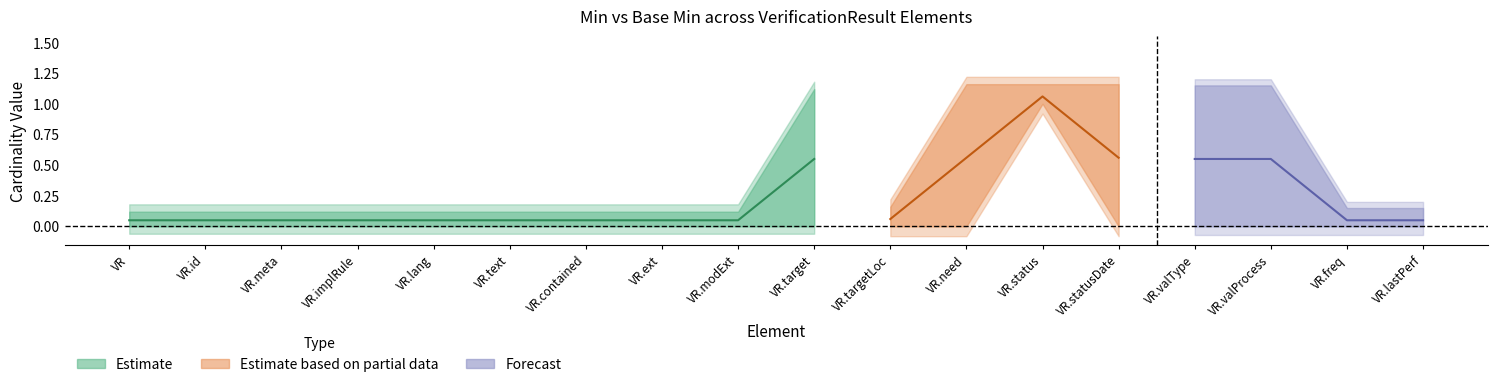

True or false: Min and Base_Min intersect in this chart.

False